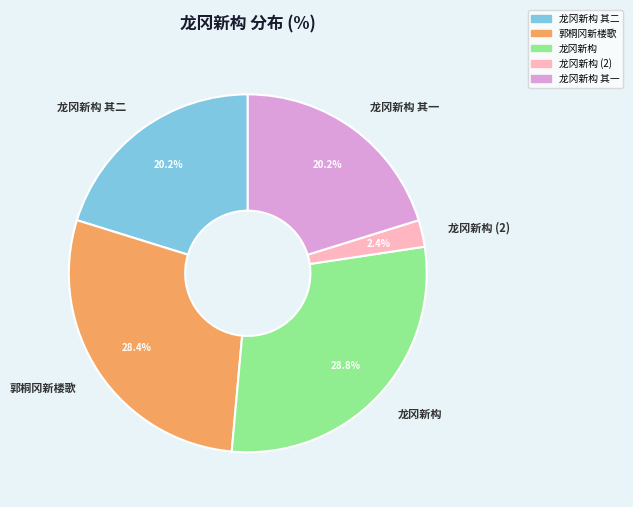

How many segments does this pie chart have?

5